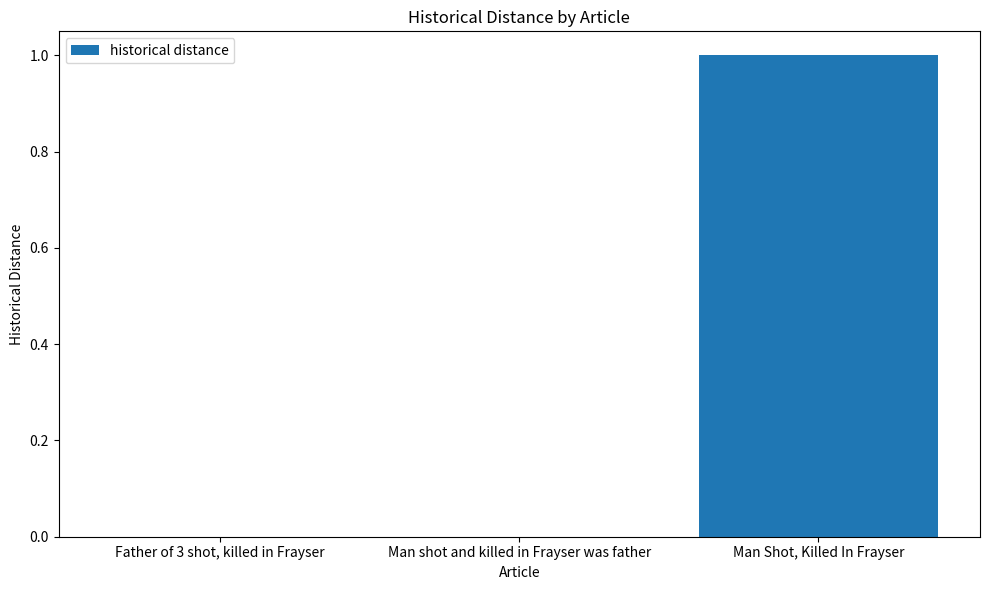

Is it true that the value at Father of 3 shot, killed in Frayser is 0?

True